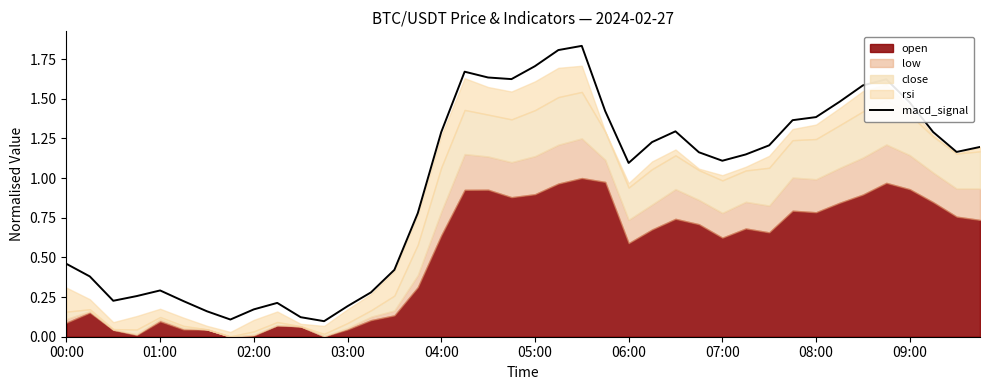

Does the chart display data point markers on the line(s)?

No